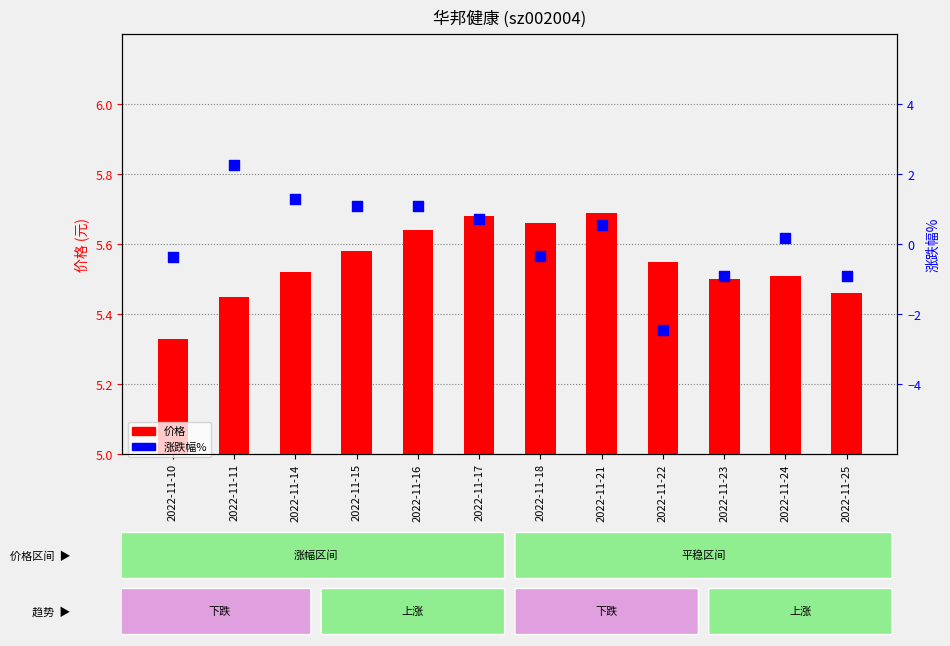

Which series has the largest Y range (max minus min)?

涨跌幅%